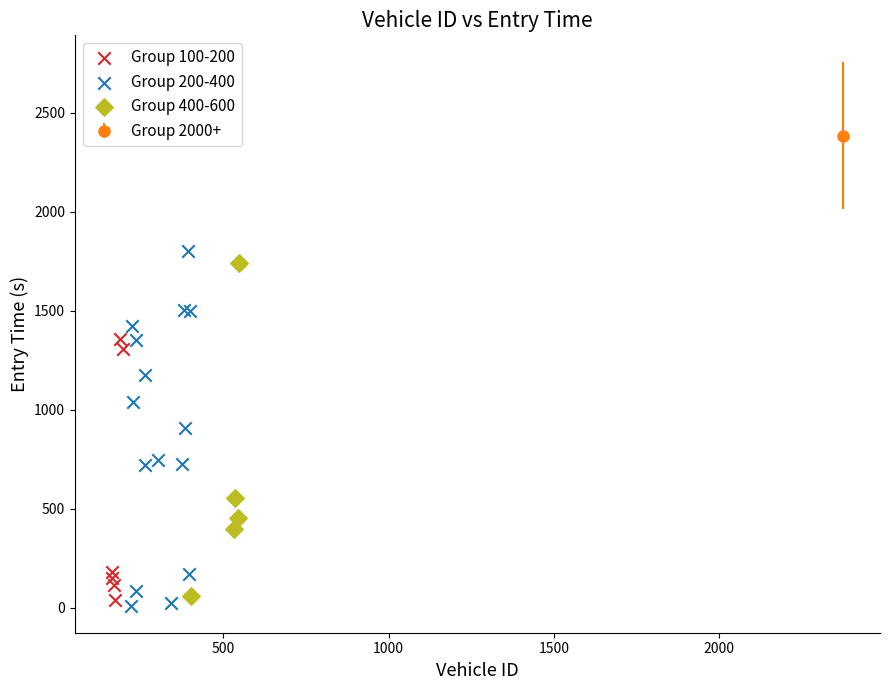

Which series has the widest spread of Y values?

Group 200-400